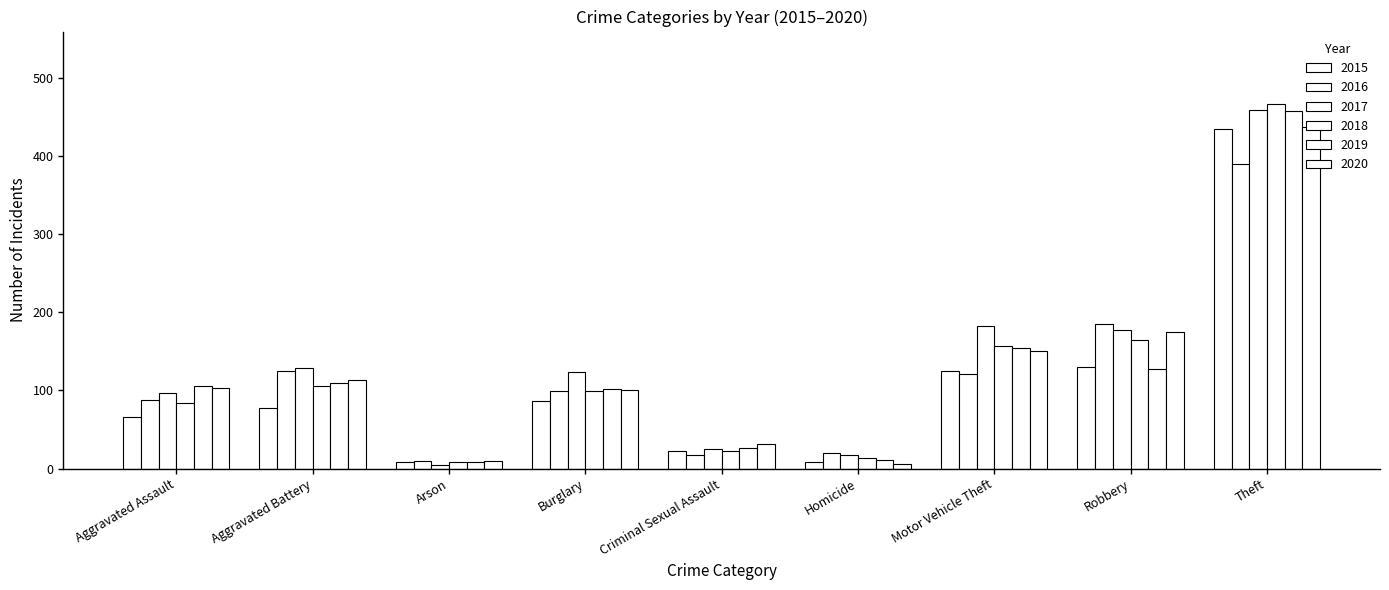

How many bars are there in each group?

6